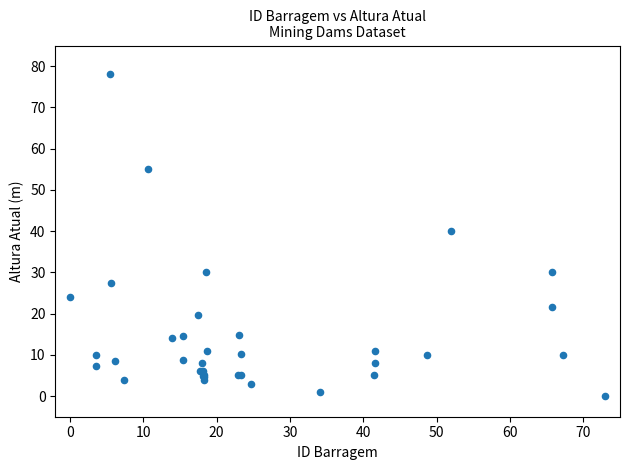

What Y value in the scatter plot is closest to 39?

40.0